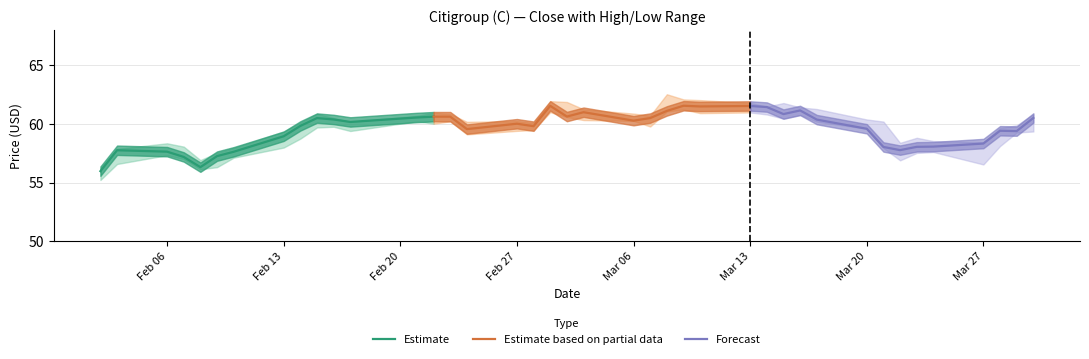

Where does the Estimate series first go above 58?

Feb 13